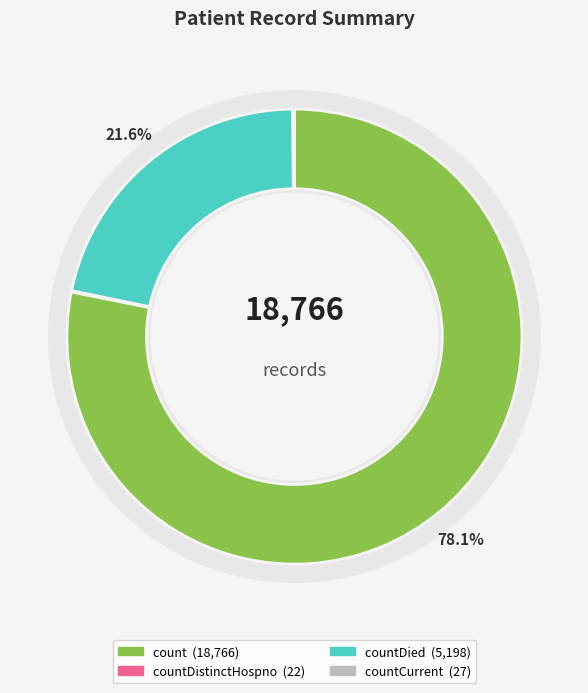

What is the change in value from countDied to countCurrent?

-5171